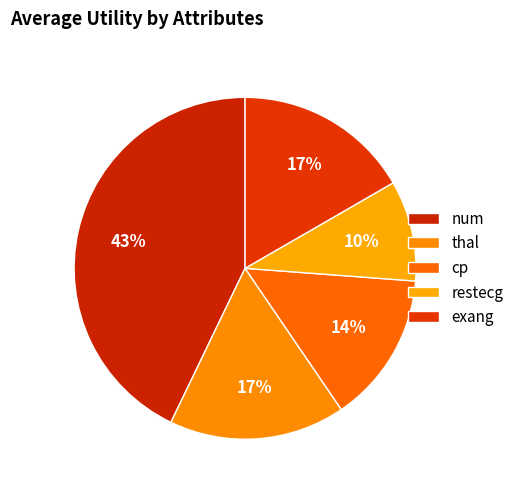

Is it true that restecg is 10% of the pie?

True